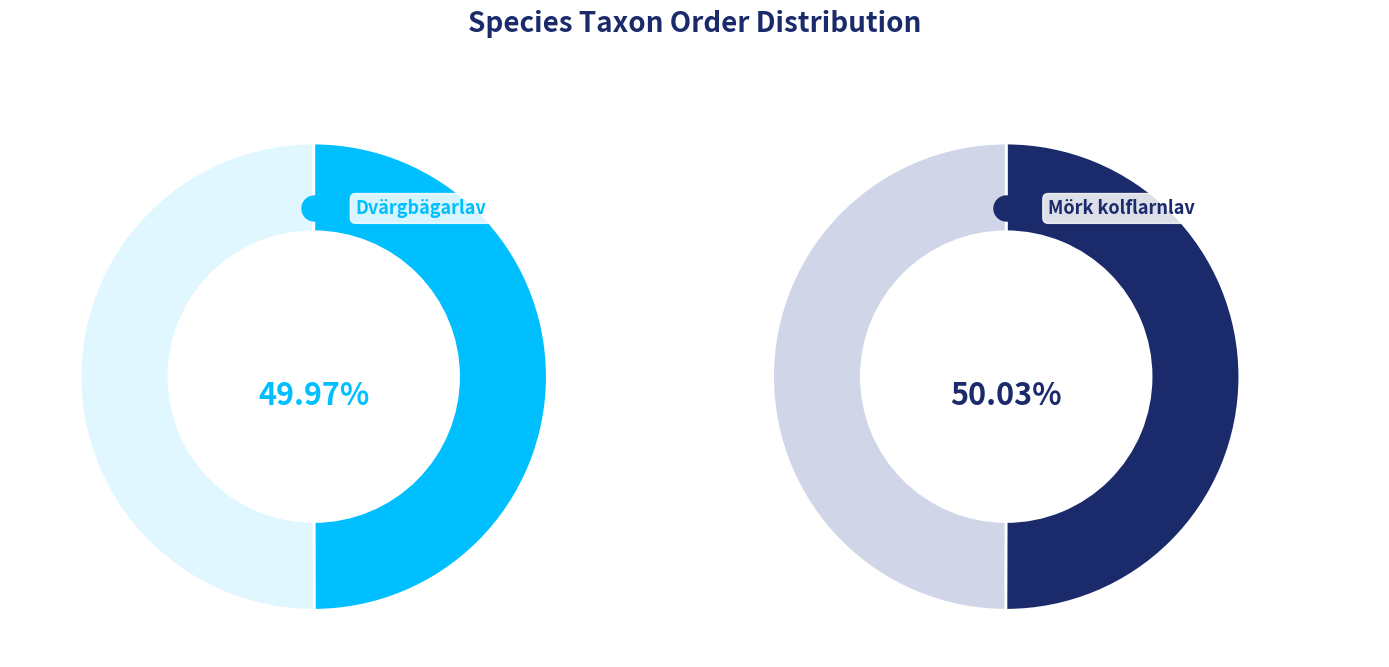

Is there any slice that represents more than half of the pie?

Yes